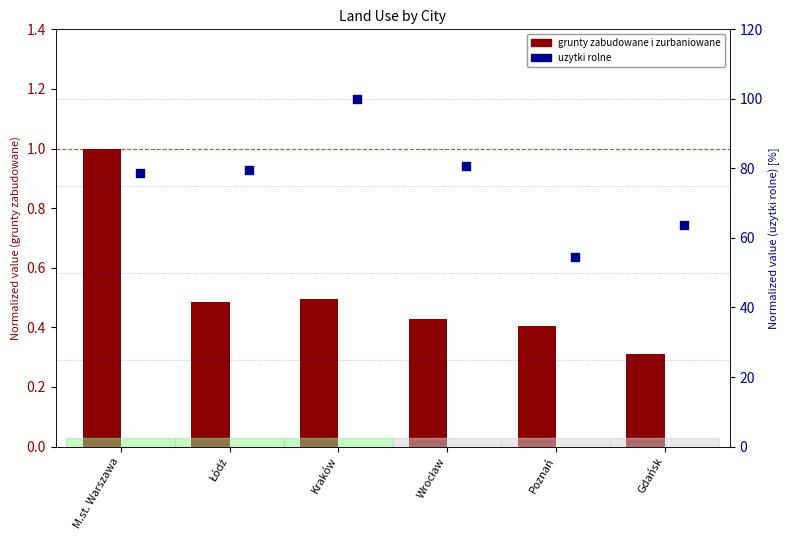

Which series has the largest total across all categories?

uzytki rolne